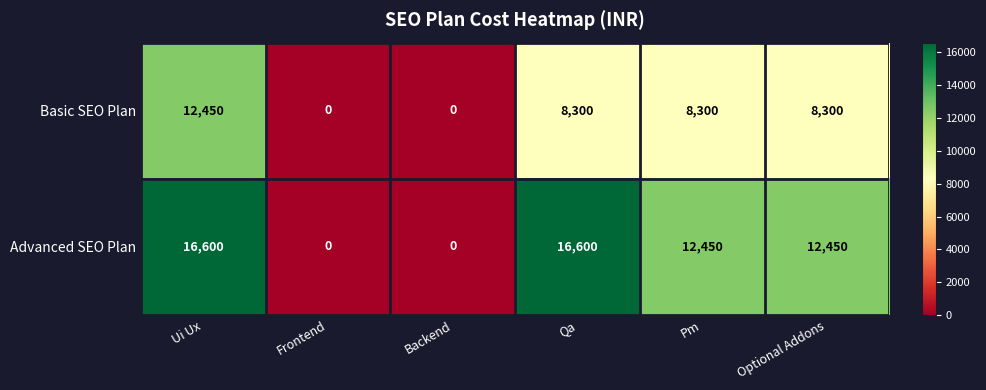

At which category is the sum across all series the highest?

Ui Ux